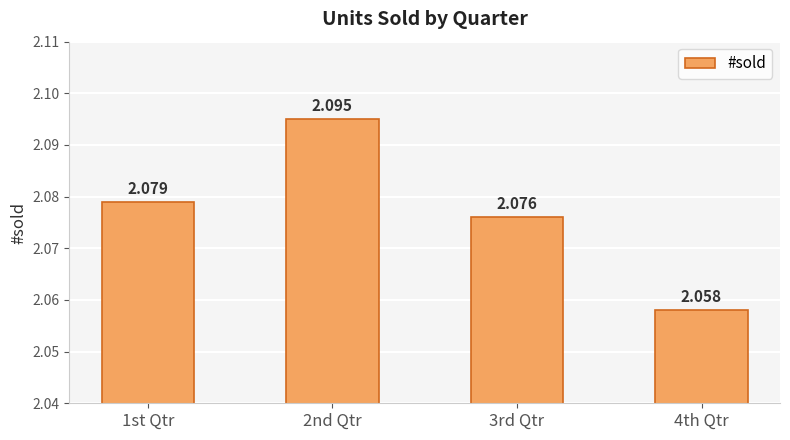

Reading left to right, transcribe all the data shown in this chart.

2.1	2.1	2.1	2.1